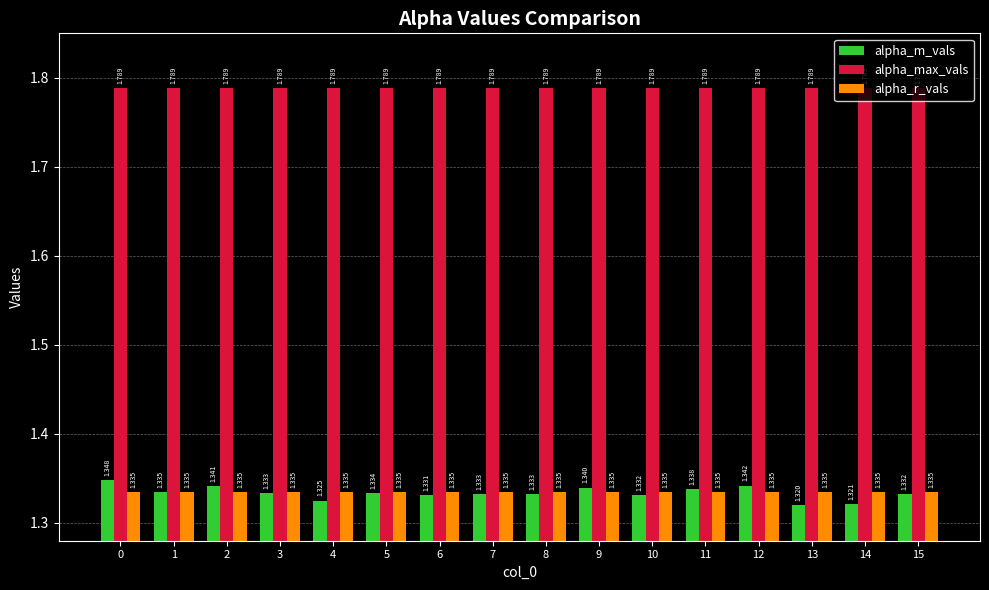

Does the chart contain any negative values?

No